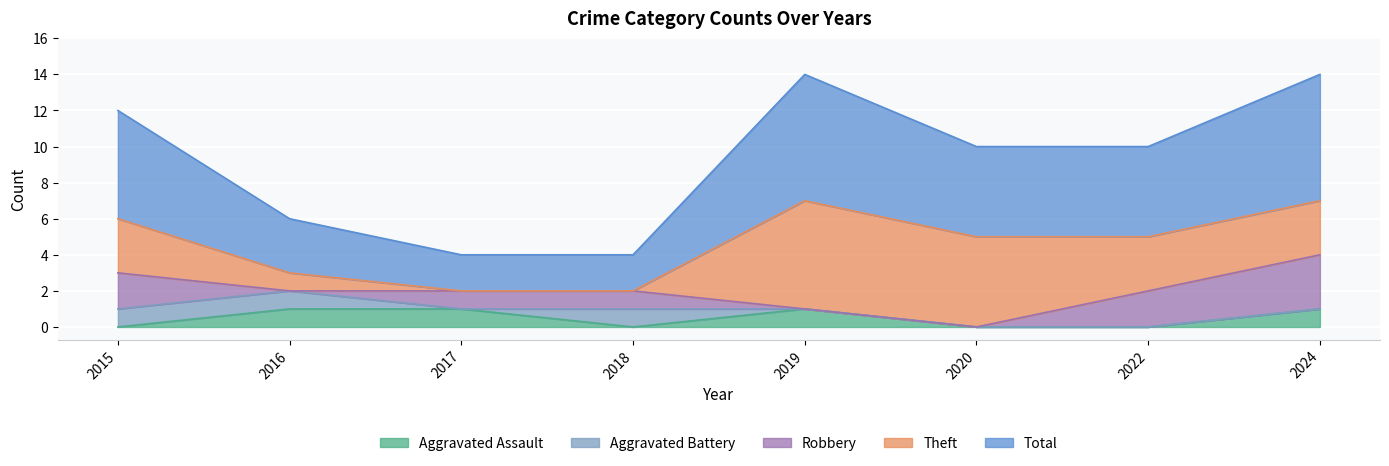

Reading right to left, what are all the values shown in this chart?

Aggravated Assault: 1	0	0	1	0	1	1	0
Aggravated Battery: 0	0	0	0	1	0	1	1
Robbery: 3	2	0	0	1	1	0	2
Theft: 3	3	5	6	0	0	1	3
Total: 7	5	5	7	2	2	3	6